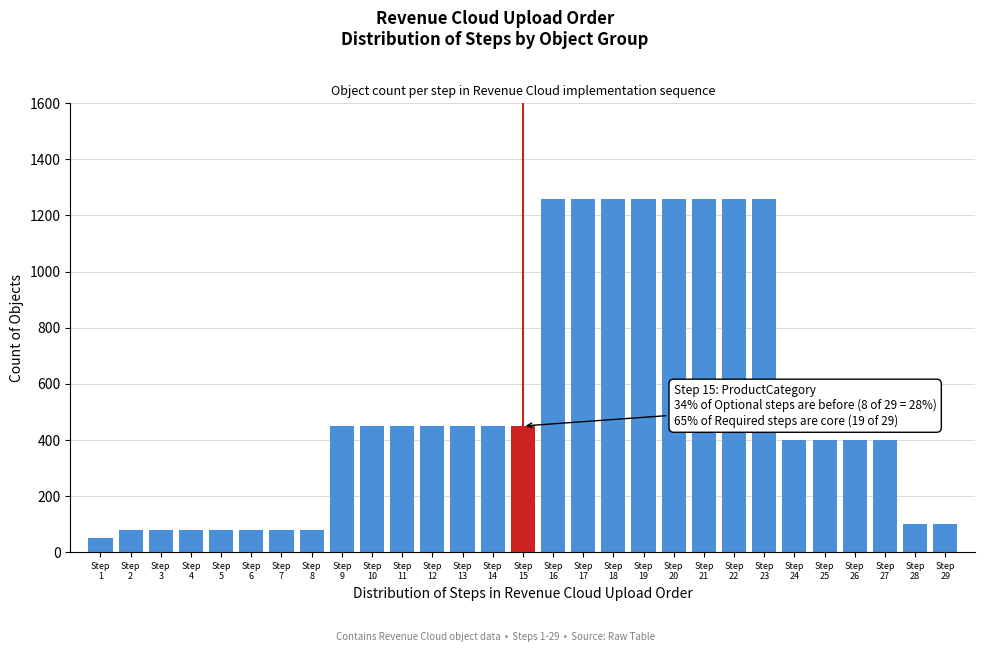

Reading left to right, list all the values displayed in this chart.

50	80	80	80	80	80	80	80	450	450	450	450	450	450	450	1260	1260	1260	1260	1260	1260	1260	1260	400	400	400	400	100	100